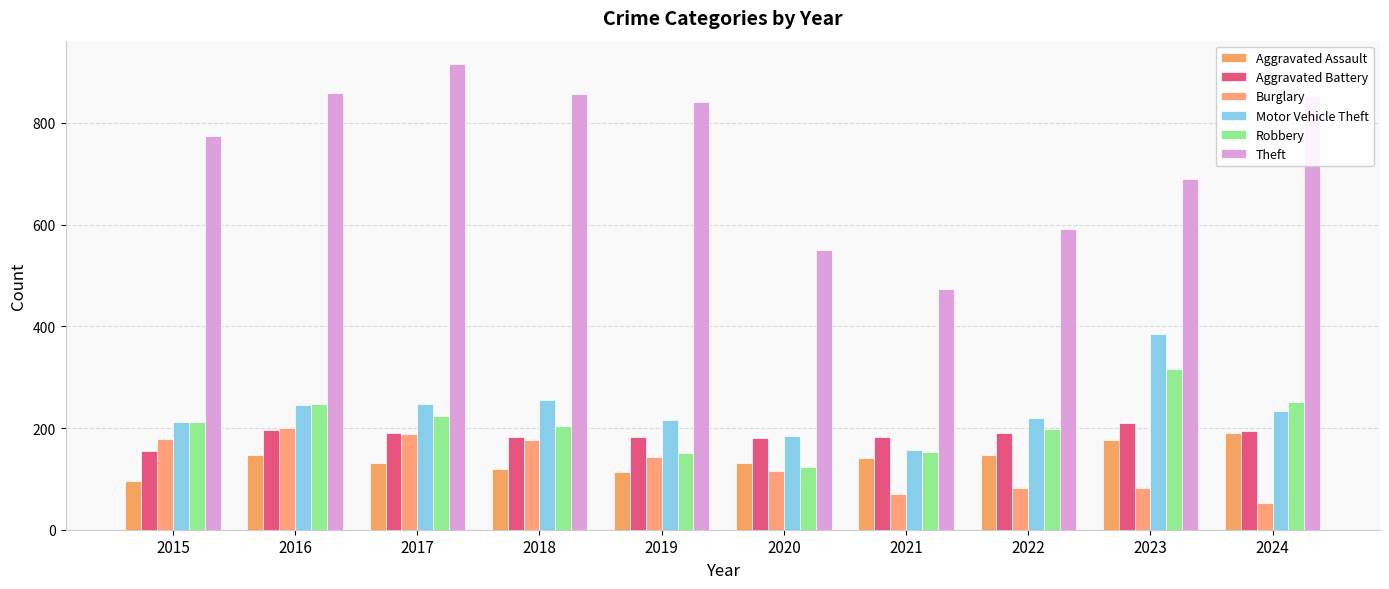

At how many categories does at least one series exceed 609?

7